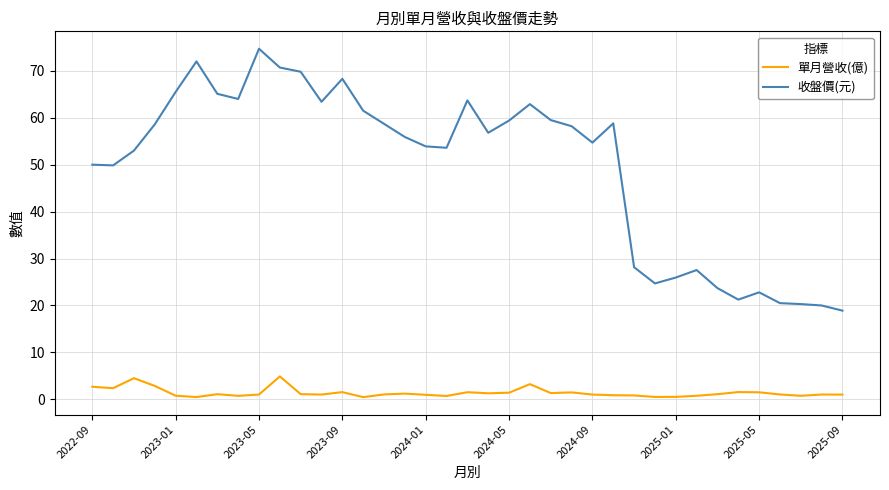

Rank the series by their average value, from highest to lowest.

收盤價(元), 單月營收(億)